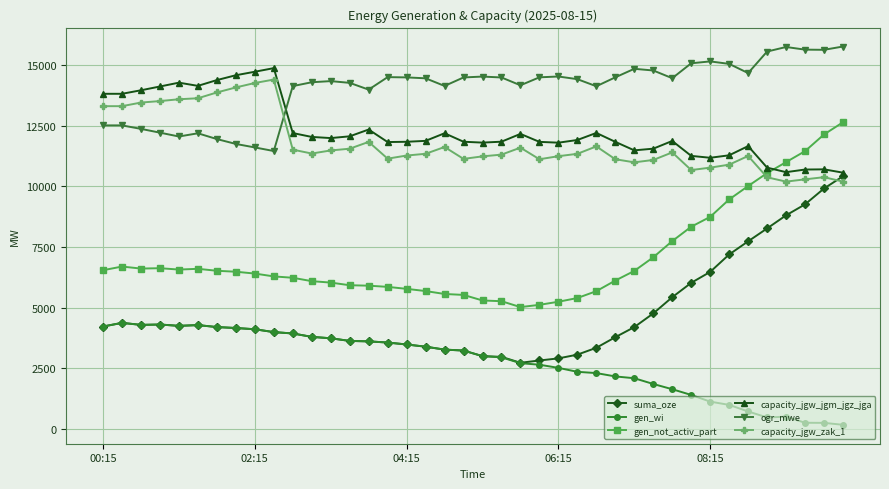

What is the difference between the maximum and minimum values in the gen_wi series?

4202